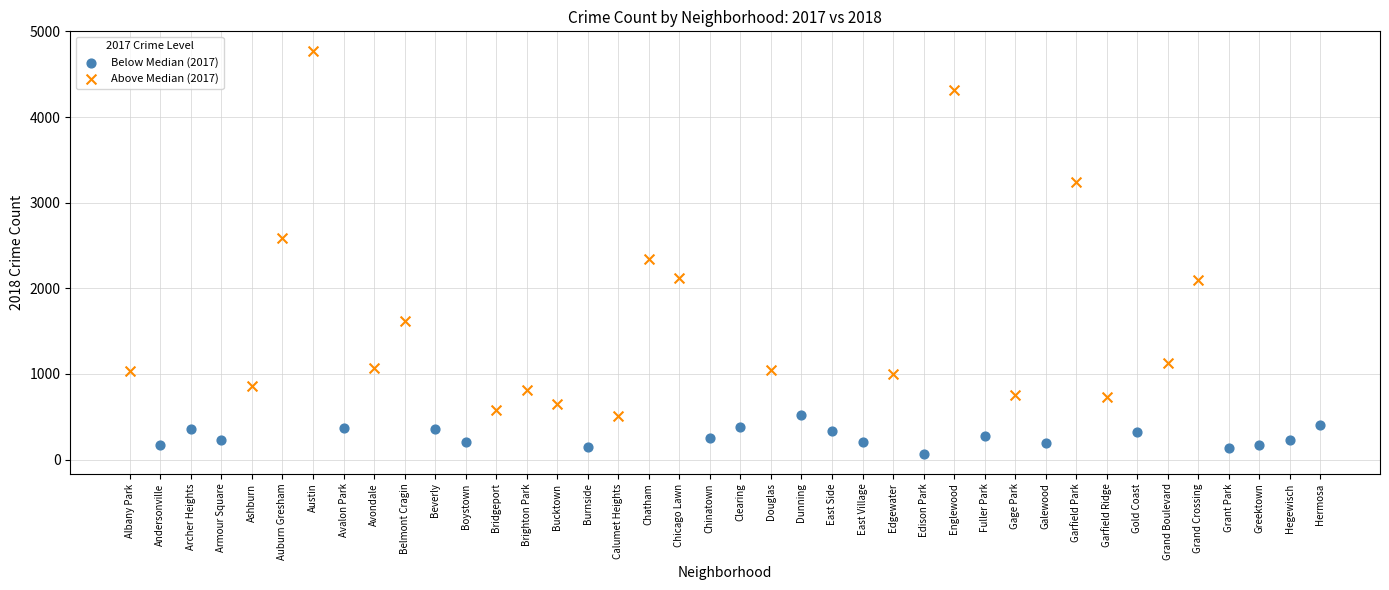

Which series contains the highest Y value?

Above Median (2017)